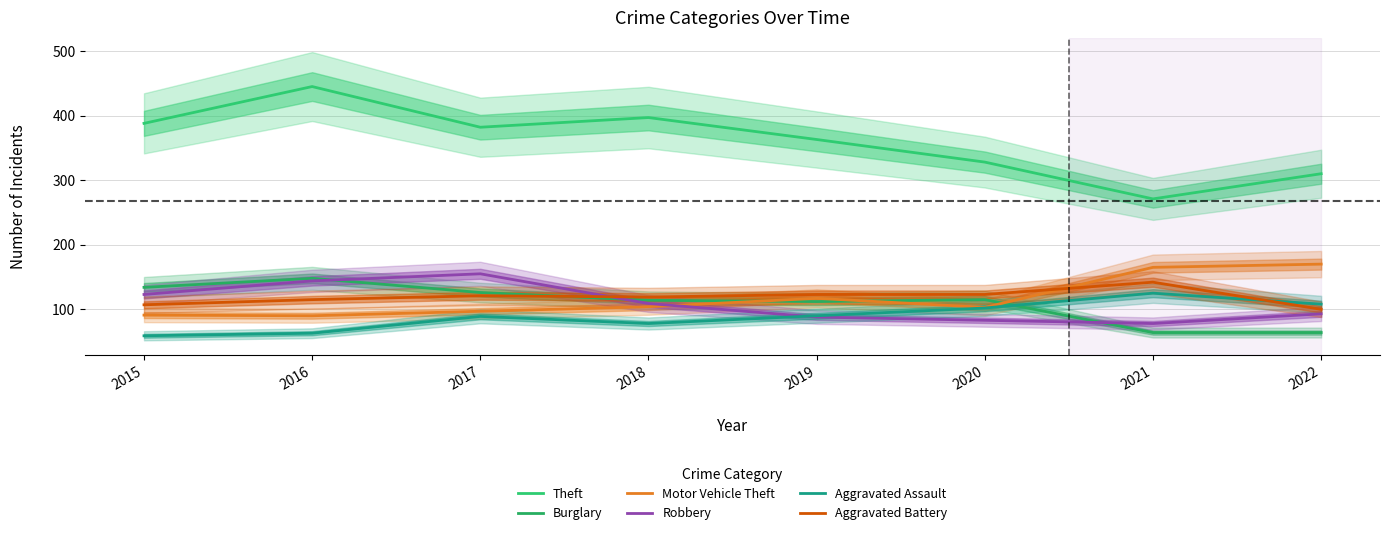

Which category has the lowest value across all series?

2015